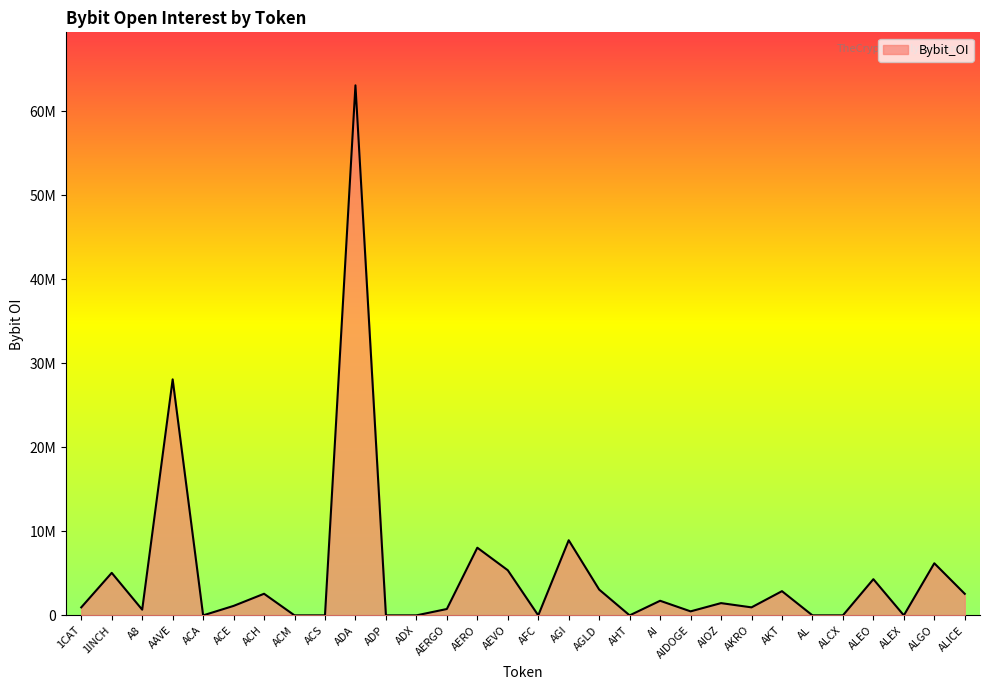

Which label corresponds to the largest value in the chart?

ADA